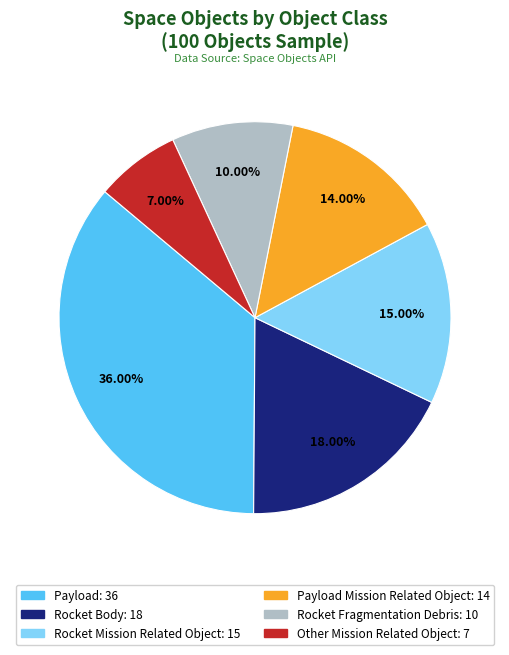

Is there a majority slice in this chart?

No